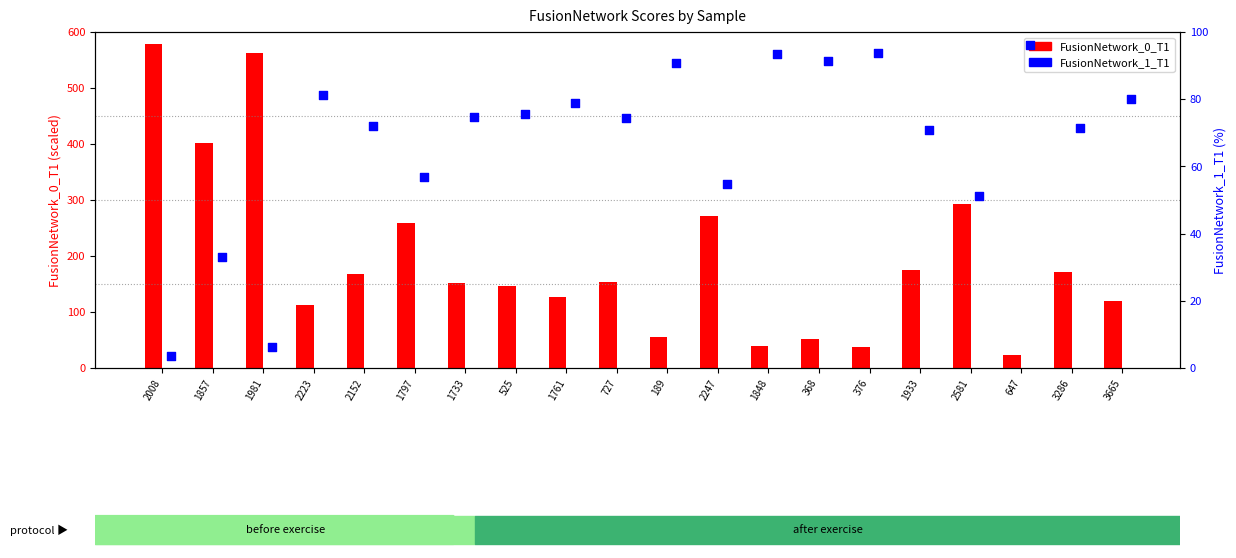

Which series contains the highest Y value?

FusionNetwork_0_T1